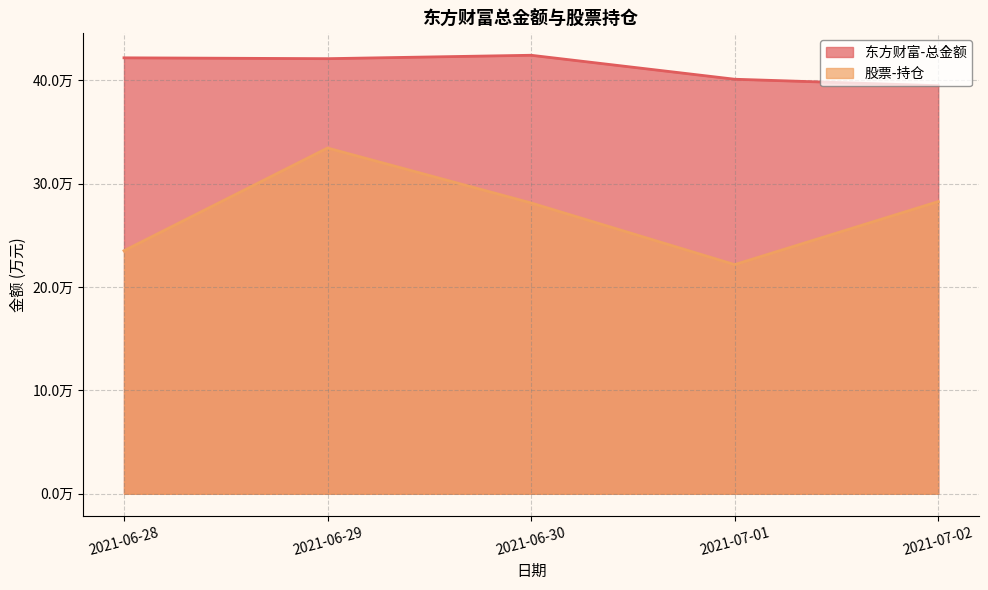

What is the label of the 5th point from the right?

2021-06-28